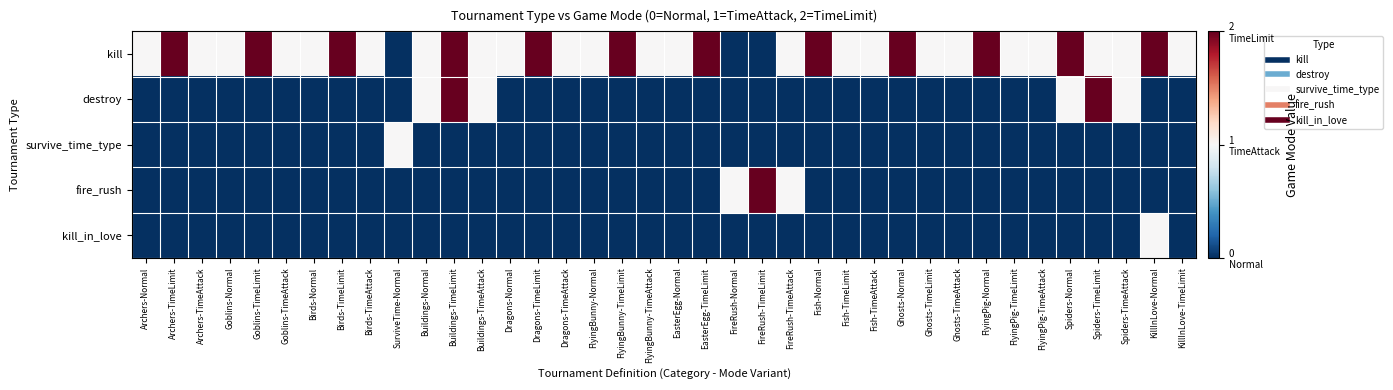

At Dragons-TimeLimit, list the series in order from largest to smallest.

kill, destroy, survive_time_type, fire_rush, kill_in_love